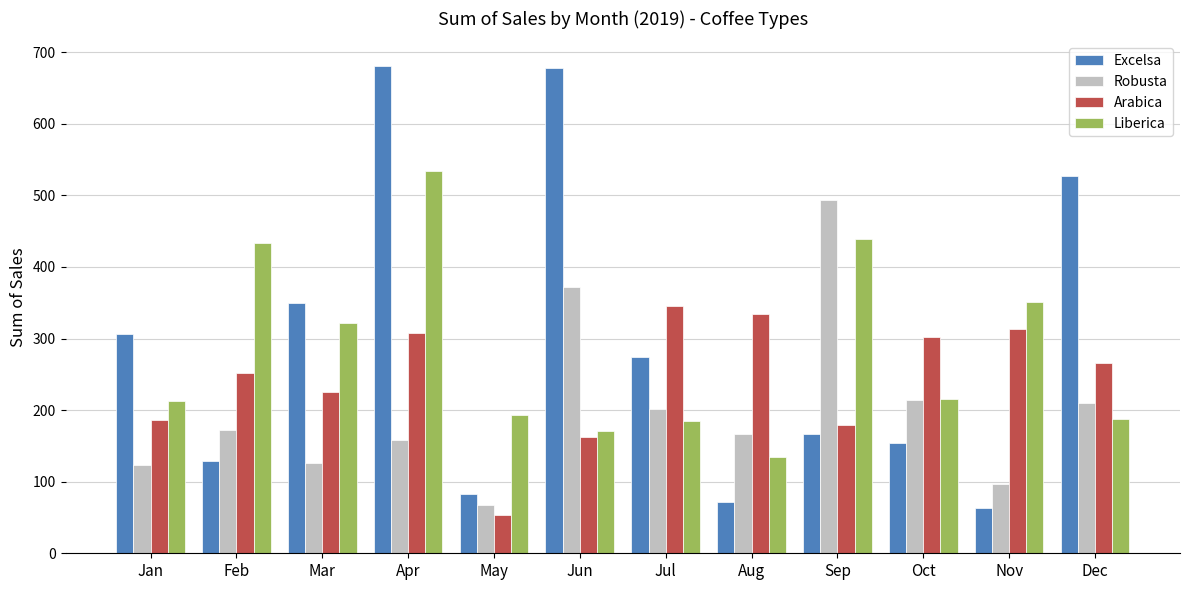

Which series has the largest range (max minus min)?

Excelsa